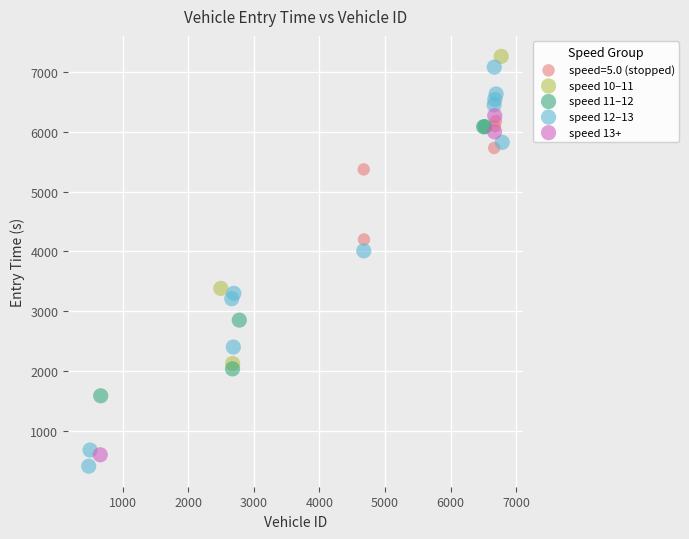

What are all the series names shown in the legend?

speed=5.0 (stopped), speed 10–11, speed 11–12, speed 12–13, speed 13+